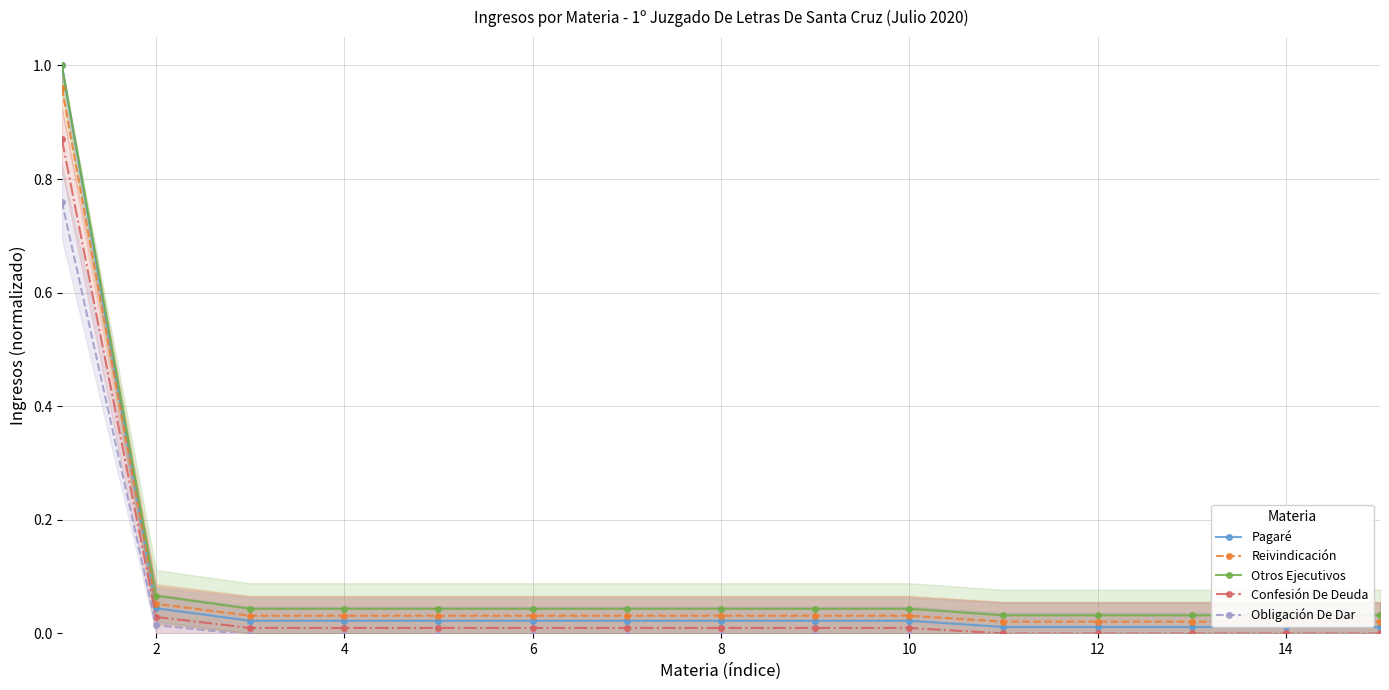

Count the number of categories in the chart.

15